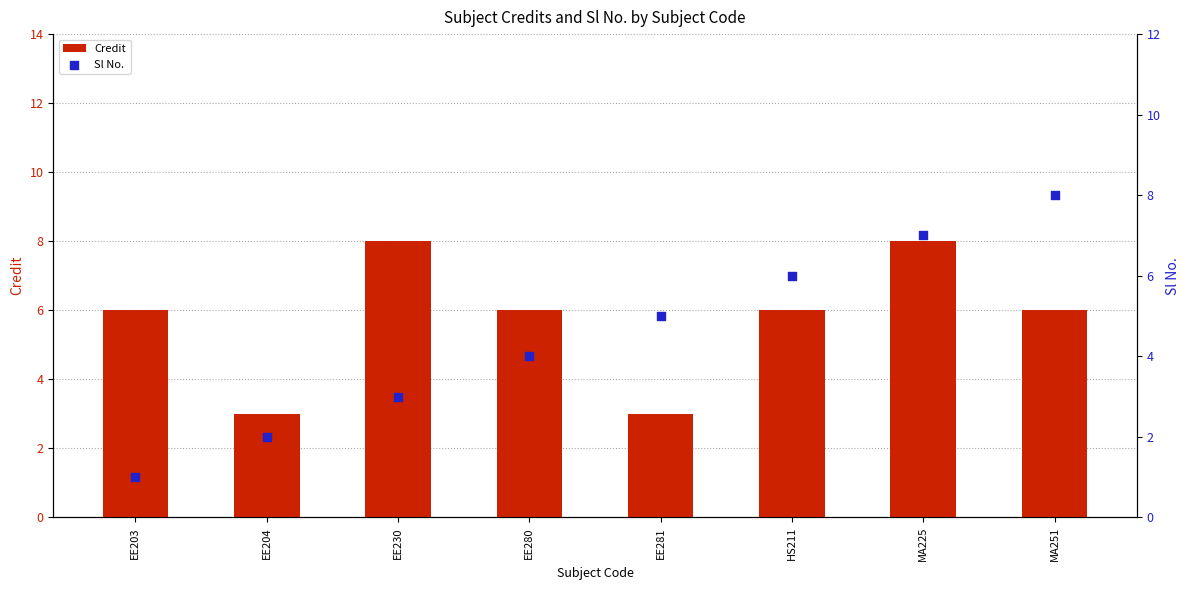

At which category is the sum across all series the highest?

MA225